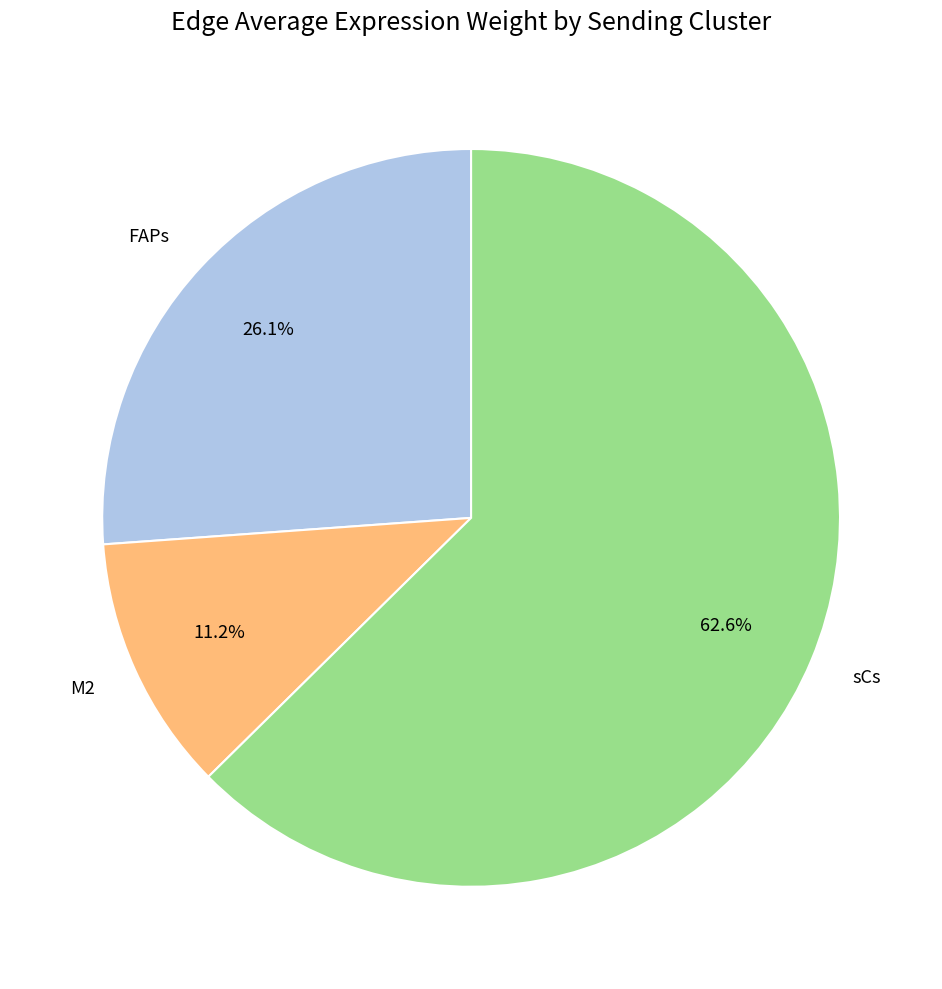

Count the number of slices in the pie.

3